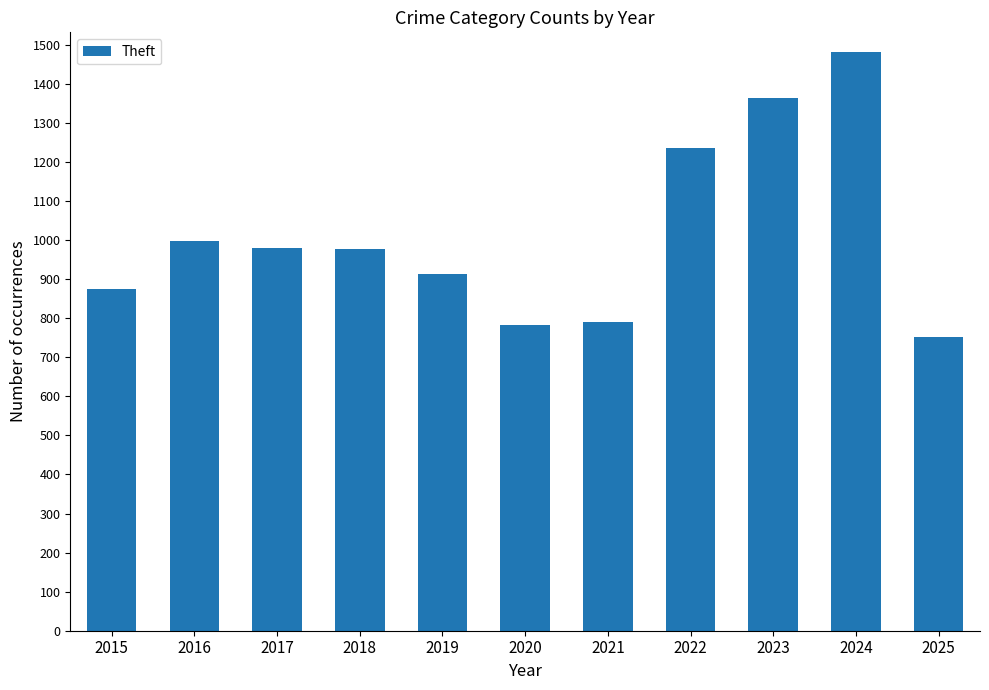

The value at 2019 is 914. True or false?

True